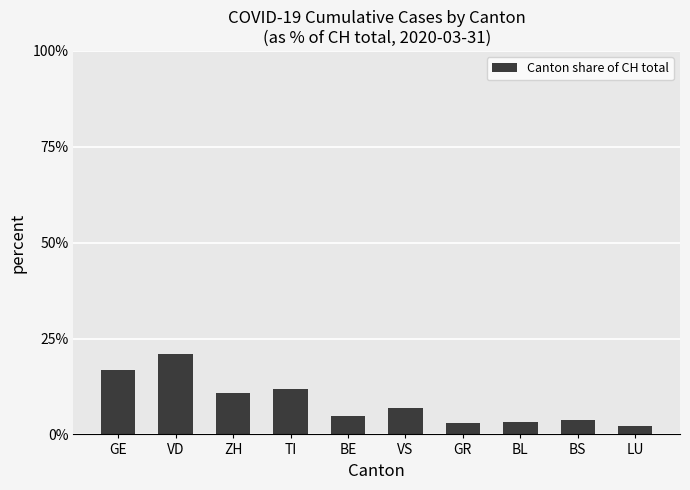

Reading left to right, list all the values displayed in this chart.

GE=16.7	VD=21.1	ZH=10.8	TI=11.7	BE=4.8	VS=6.8	GR=3.1	BL=3.1	BS=3.7	LU=2.1